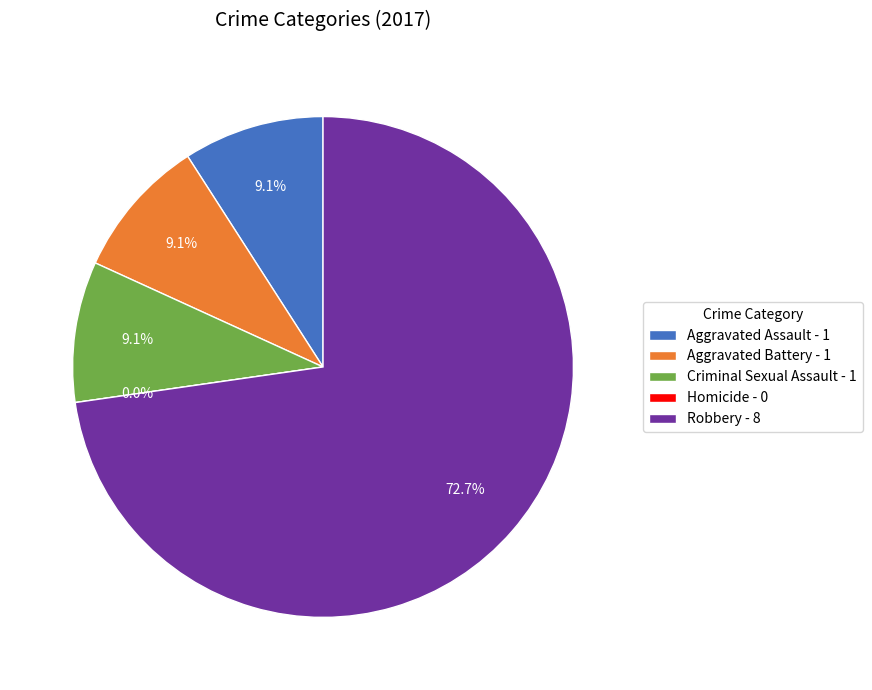

How many slices are in this pie chart?

5